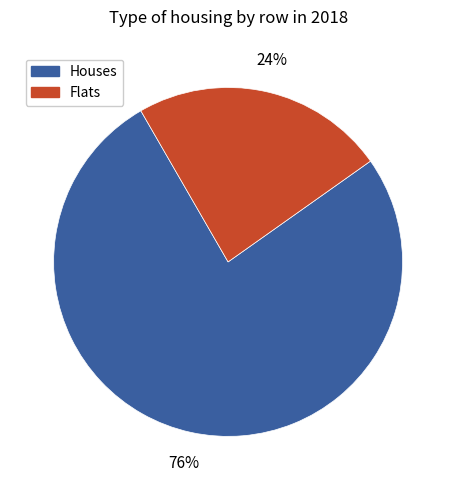

To the nearest percent, what portion does Flats represent?

24%